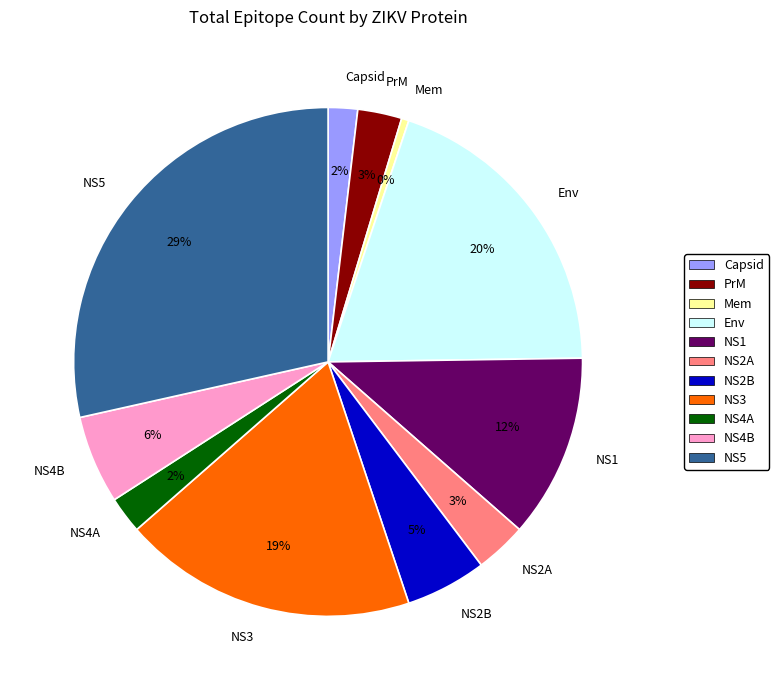

Is it true that NS2A is 3% of the pie?

True